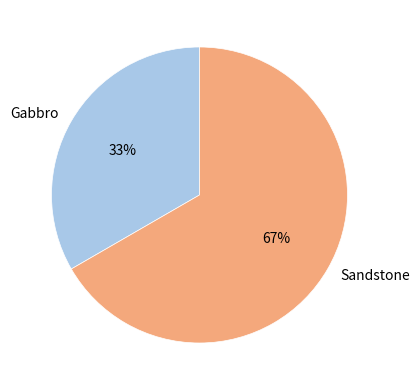

True or false: Sandstone accounts for 67% of the total.

True